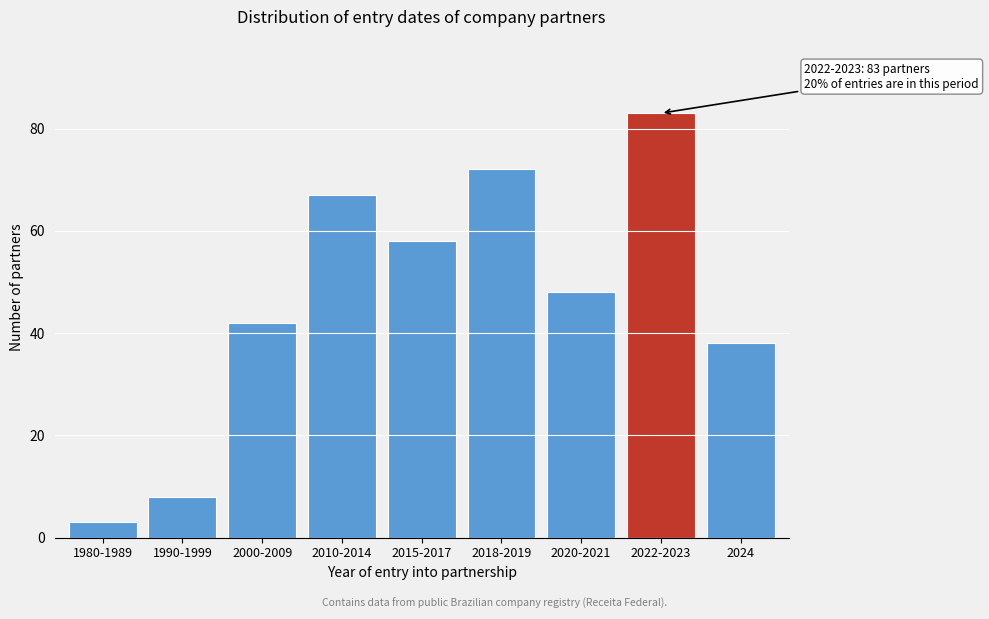

Reading left to right, transcribe all the data shown in this chart.

1980-1989=3	1990-1999=8	2000-2009=42	2010-2014=67	2015-2017=58	2018-2019=72	2020-2021=48	2022-2023=83	2024=38